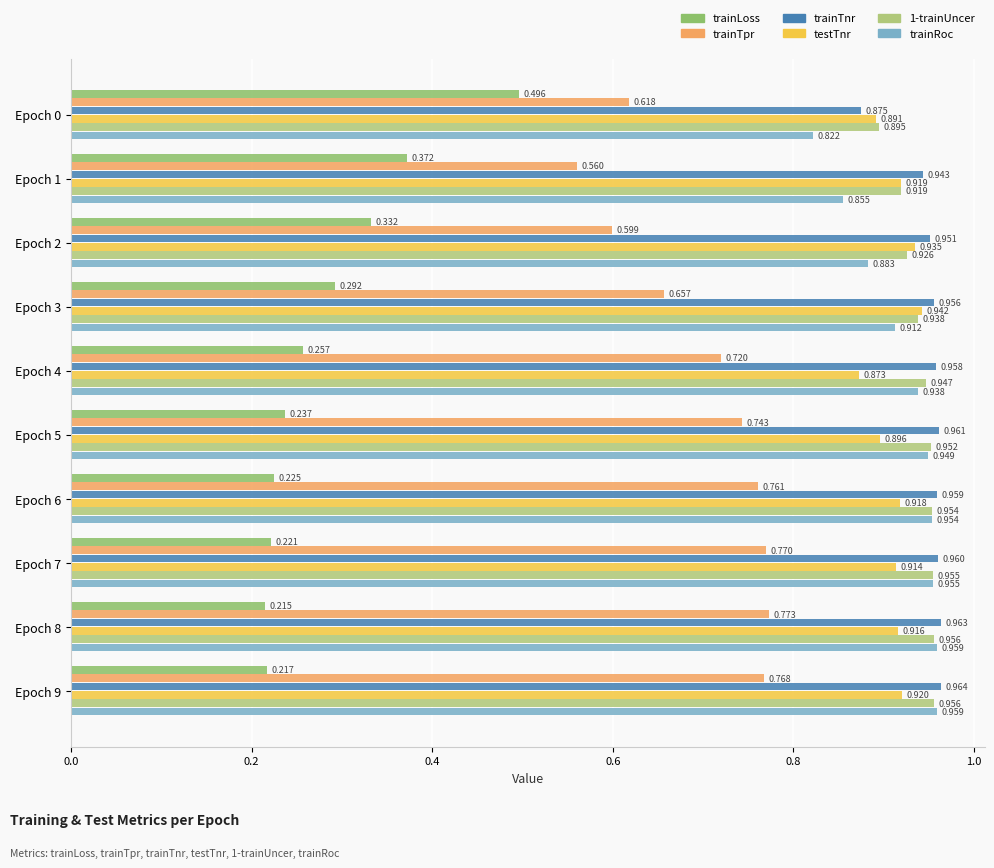

How many categories are shown in the chart?

10